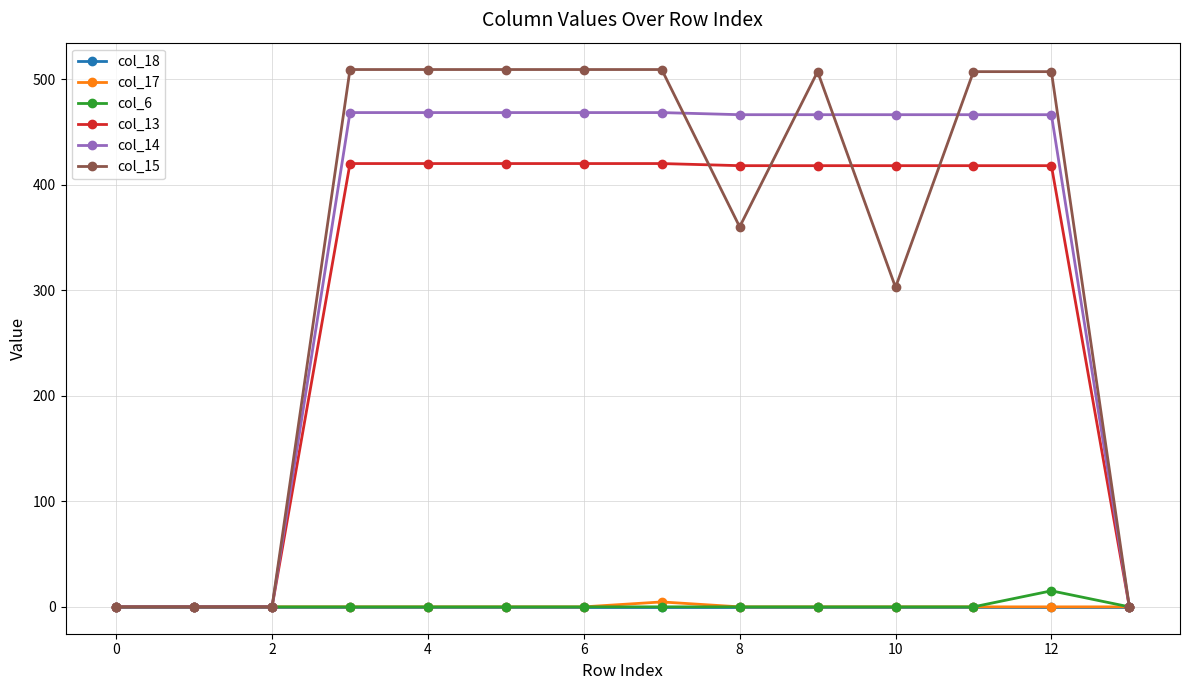

What are all the series names shown in the legend?

col_18, col_17, col_6, col_13, col_14, col_15